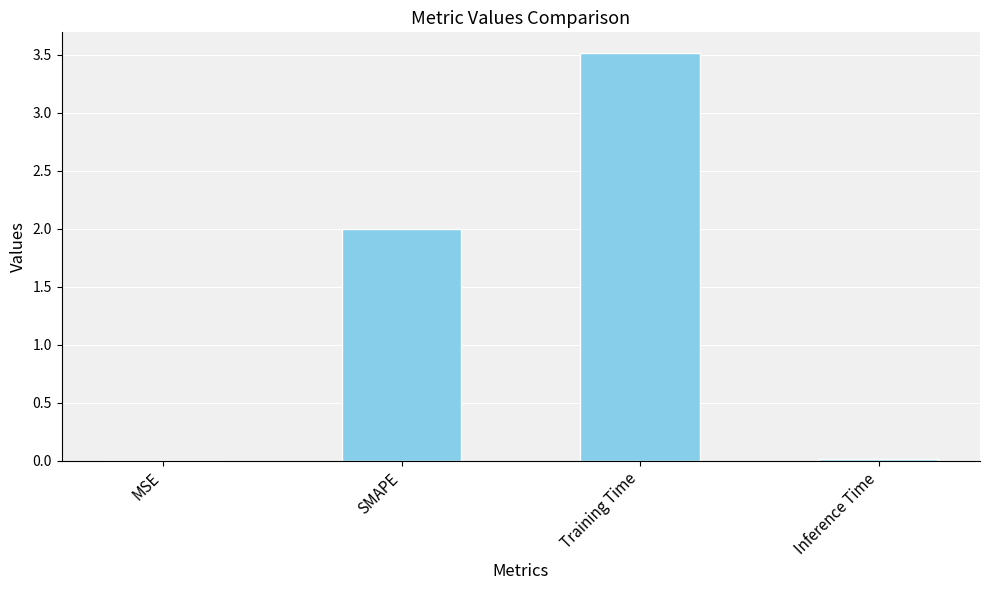

At which category does the chart reach its peak across all series?

Training Time